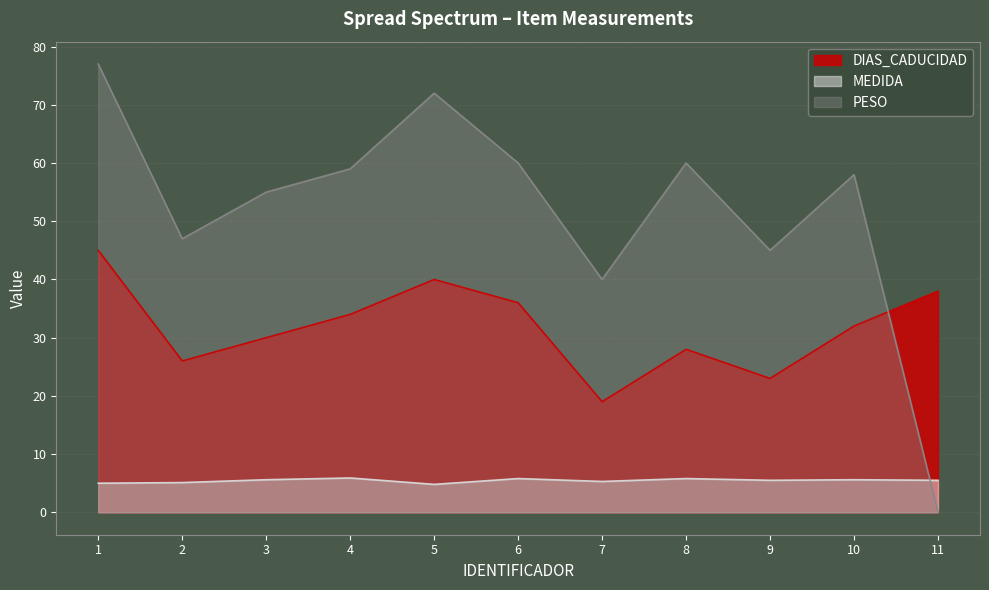

Which series has the widest spread of values?

PESO